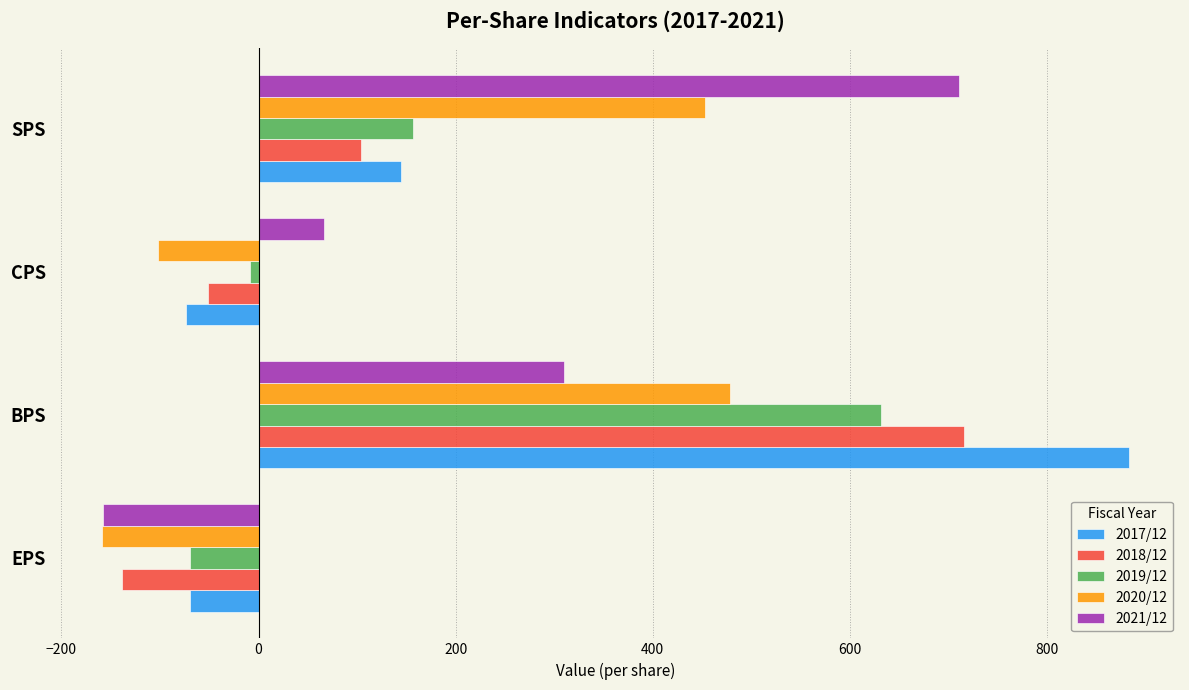

The 2021/12 series shows -158 at EPS. True or false?

True